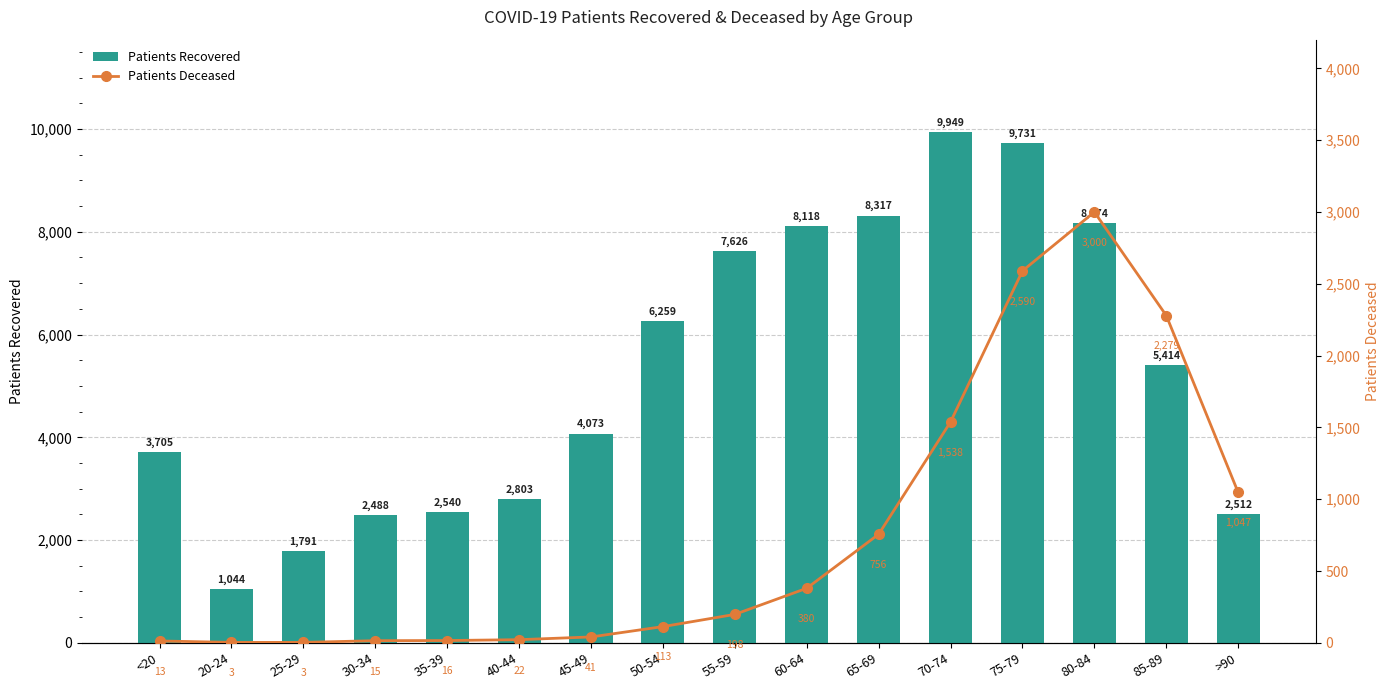

What is the total value across all series at 80-84?

11174